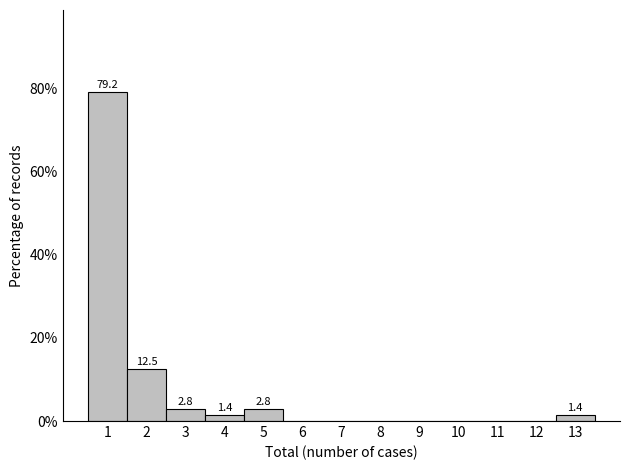

Over which range of the x-axis is the bar tallest?

0.5 to 1.5